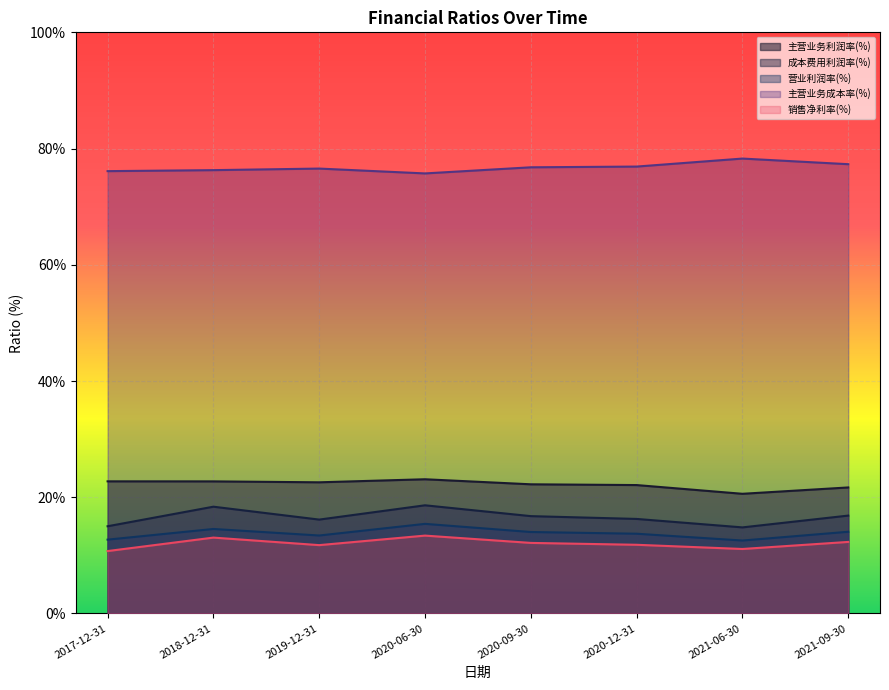

What is the total value across all series at 2019-12-31?

140.5